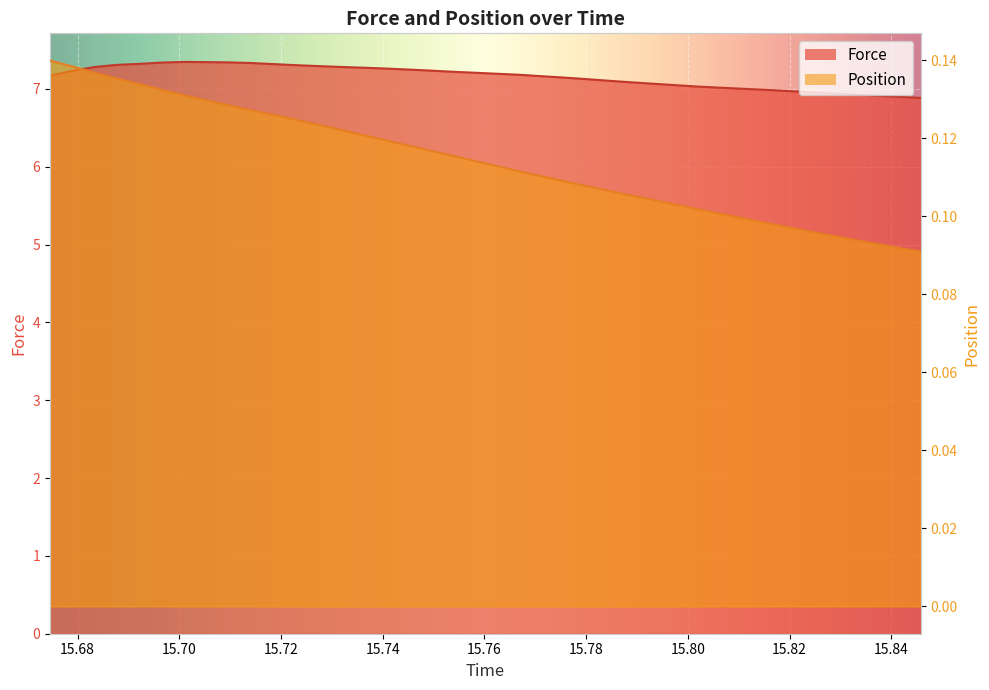

What is the difference between the Force values at 15.841344 and 15.696528?

0.4